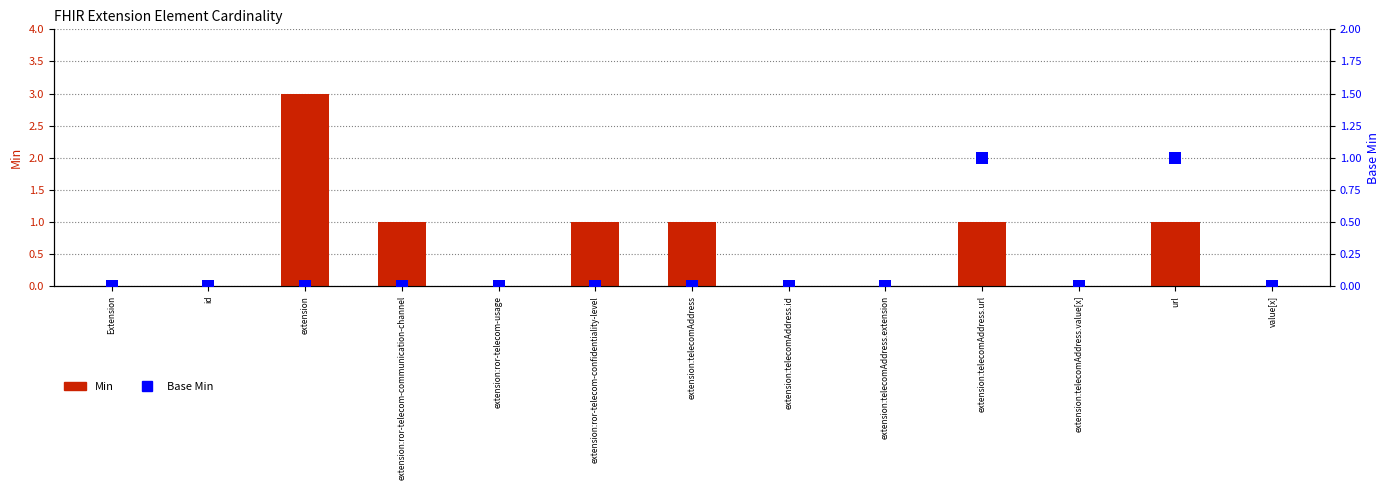

Reading left to right, what are all the values shown in this chart?

Min: 0	0	3	1	0	1	1	0	0	1	0	1	0
Base Min: 0	0	0	0	0	0	0	0	0	1	0	1	0